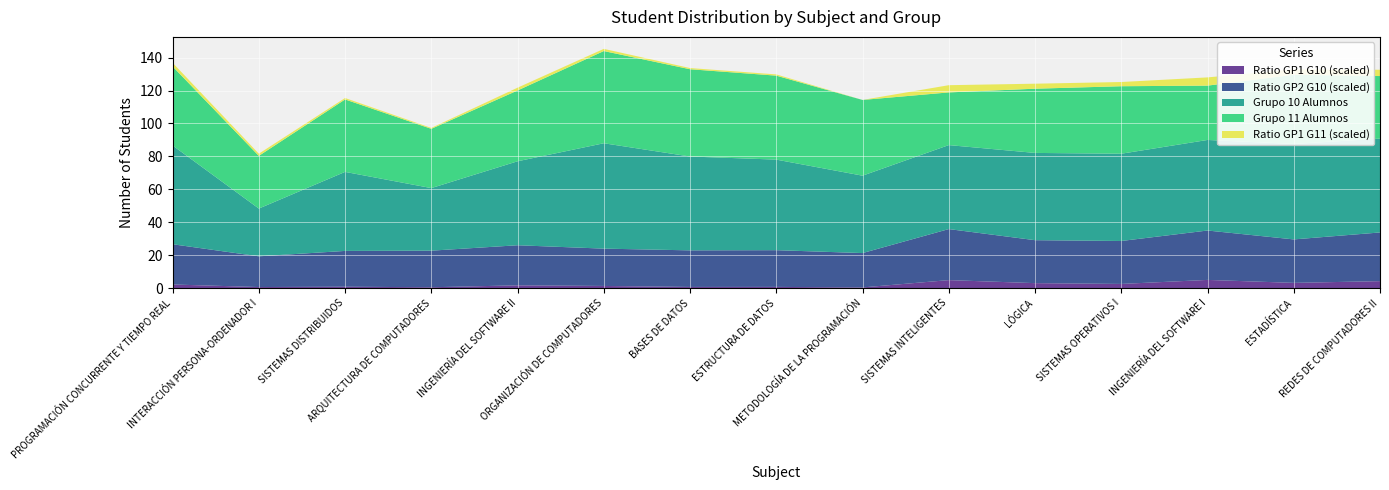

Reading left to right, extract all data points from this chart.

Grupo 10 Alumnos: 60.0	29.0	48.0	38.0	51.0	64.0	57.0	55.0	47.0	51.0	53.0	53.0	55.0	58.0	57.0
Grupo 11 Alumnos: 48.0	32.0	44.0	36.0	43.0	56.0	53.0	51.0	46.0	32.0	39.0	41.0	33.0	42.0	38.0
Ratio GP1 G10: 0.1	0.0	0.0	0.0	0.1	0.1	0.0	0.0	0.0	0.2	0.2	0.1	0.2	0.2	0.2
Ratio GP2 G10: 1.2	0.9	1.1	1.1	1.2	1.1	1.1	1.1	1.0	1.6	1.3	1.3	1.5	1.3	1.5
Ratio GP1 G11: 0.1	0.1	0.0	0.0	0.1	0.1	0.0	0.0	0.0	0.2	0.2	0.1	0.2	0.2	0.2